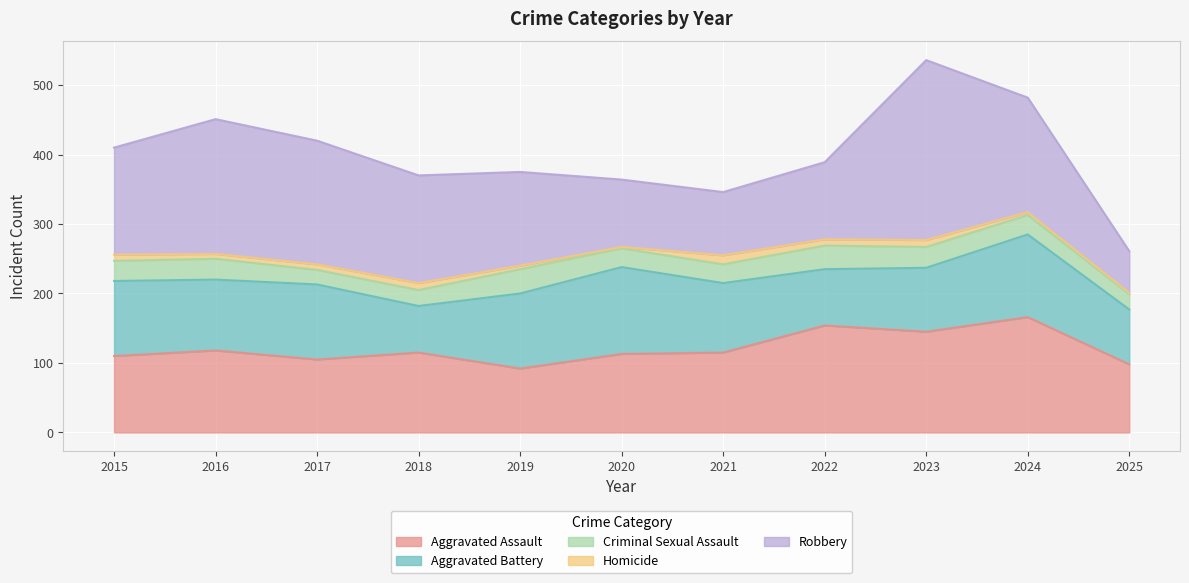

How many interior local peaks does the Aggravated Assault series have?

4